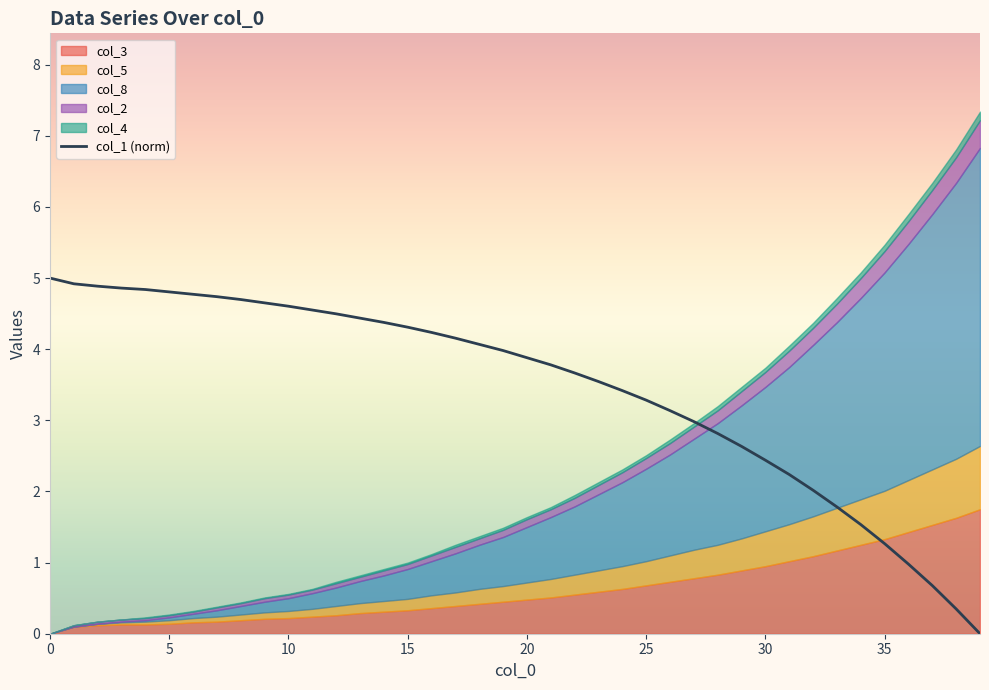

What is the sum of the values at 18 and 26?

7.2